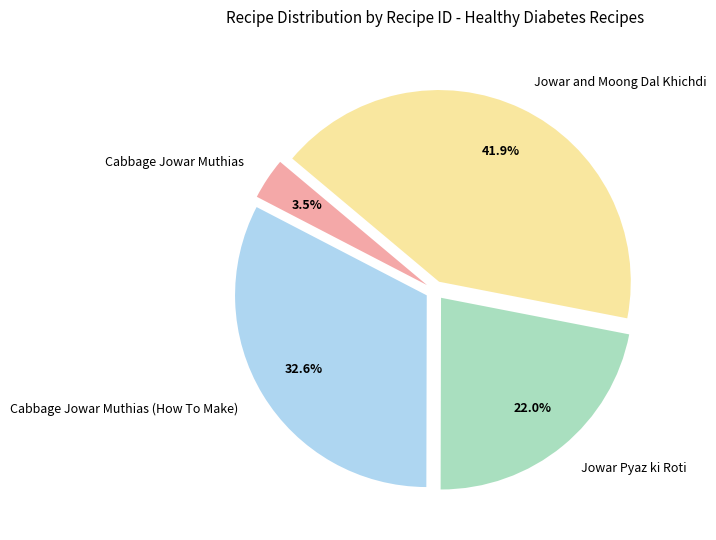

How many slices are in this pie chart?

4